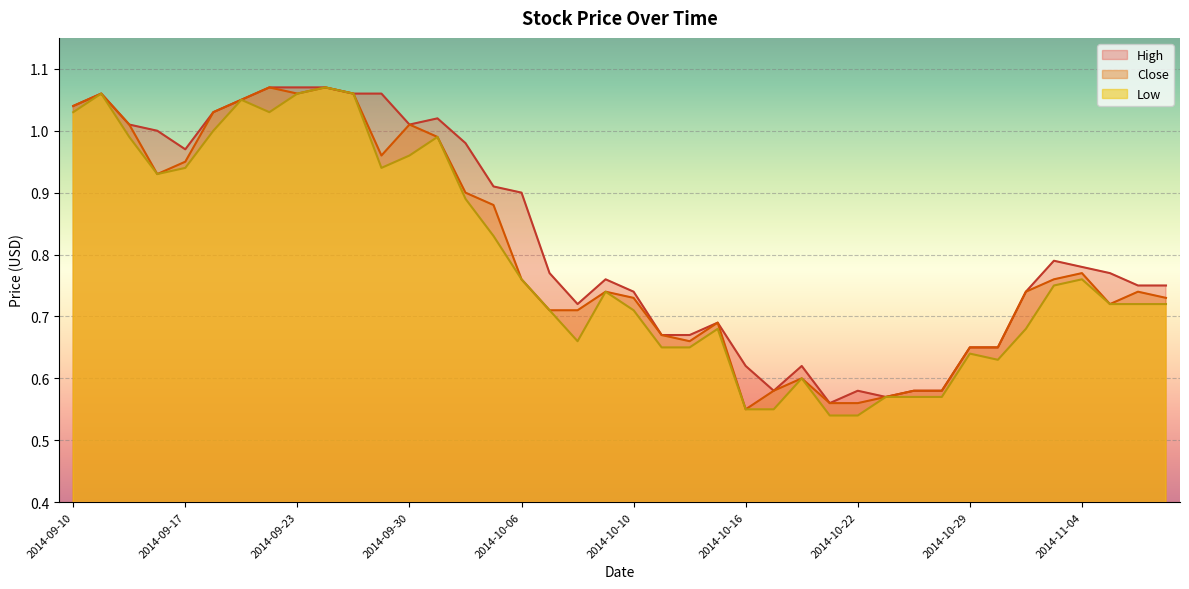

Reading left to right, what are all the values shown in this chart?

High: 2014-09-10=1.0	2014-09-11=1.1	2014-09-12=1.0	2014-09-16=1.0	2014-09-17=1.0	2014-09-18=1.0	2014-09-19=1.1	2014-09-22=1.1	2014-09-23=1.1	2014-09-25=1.1	2014-09-26=1.1	2014-09-29=1.1	2014-09-30=1.0	2014-10-01=1.0	2014-10-02=1.0	2014-10-03=0.9	2014-10-06=0.9	2014-10-07=0.8	2014-10-08=0.7	2014-10-09=0.8	2014-10-10=0.7	2014-10-13=0.7	2014-10-14=0.7	2014-10-15=0.7	2014-10-16=0.6	2014-10-17=0.6	2014-10-20=0.6	2014-10-21=0.6	2014-10-22=0.6	2014-10-24=0.6	2014-10-27=0.6	2014-10-28=0.6	2014-10-29=0.7	2014-10-30=0.7	2014-10-31=0.7	2014-11-03=0.8	2014-11-04=0.8	2014-11-05=0.8	2014-11-06=0.8	2014-11-07=0.8
Low: 2014-09-10=1.0	2014-09-11=1.1	2014-09-12=1.0	2014-09-16=0.9	2014-09-17=0.9	2014-09-18=1.0	2014-09-19=1.1	2014-09-22=1.0	2014-09-23=1.1	2014-09-25=1.1	2014-09-26=1.1	2014-09-29=0.9	2014-09-30=1.0	2014-10-01=1.0	2014-10-02=0.9	2014-10-03=0.8	2014-10-06=0.8	2014-10-07=0.7	2014-10-08=0.7	2014-10-09=0.7	2014-10-10=0.7	2014-10-13=0.7	2014-10-14=0.7	2014-10-15=0.7	2014-10-16=0.6	2014-10-17=0.6	2014-10-20=0.6	2014-10-21=0.5	2014-10-22=0.5	2014-10-24=0.6	2014-10-27=0.6	2014-10-28=0.6	2014-10-29=0.6	2014-10-30=0.6	2014-10-31=0.7	2014-11-03=0.8	2014-11-04=0.8	2014-11-05=0.7	2014-11-06=0.7	2014-11-07=0.7
Close: 2014-09-10=1.0	2014-09-11=1.1	2014-09-12=1.0	2014-09-16=0.9	2014-09-17=0.9	2014-09-18=1.0	2014-09-19=1.1	2014-09-22=1.1	2014-09-23=1.1	2014-09-25=1.1	2014-09-26=1.1	2014-09-29=1.0	2014-09-30=1.0	2014-10-01=1.0	2014-10-02=0.9	2014-10-03=0.9	2014-10-06=0.8	2014-10-07=0.7	2014-10-08=0.7	2014-10-09=0.7	2014-10-10=0.7	2014-10-13=0.7	2014-10-14=0.7	2014-10-15=0.7	2014-10-16=0.6	2014-10-17=0.6	2014-10-20=0.6	2014-10-21=0.6	2014-10-22=0.6	2014-10-24=0.6	2014-10-27=0.6	2014-10-28=0.6	2014-10-29=0.7	2014-10-30=0.7	2014-10-31=0.7	2014-11-03=0.8	2014-11-04=0.8	2014-11-05=0.7	2014-11-06=0.7	2014-11-07=0.7